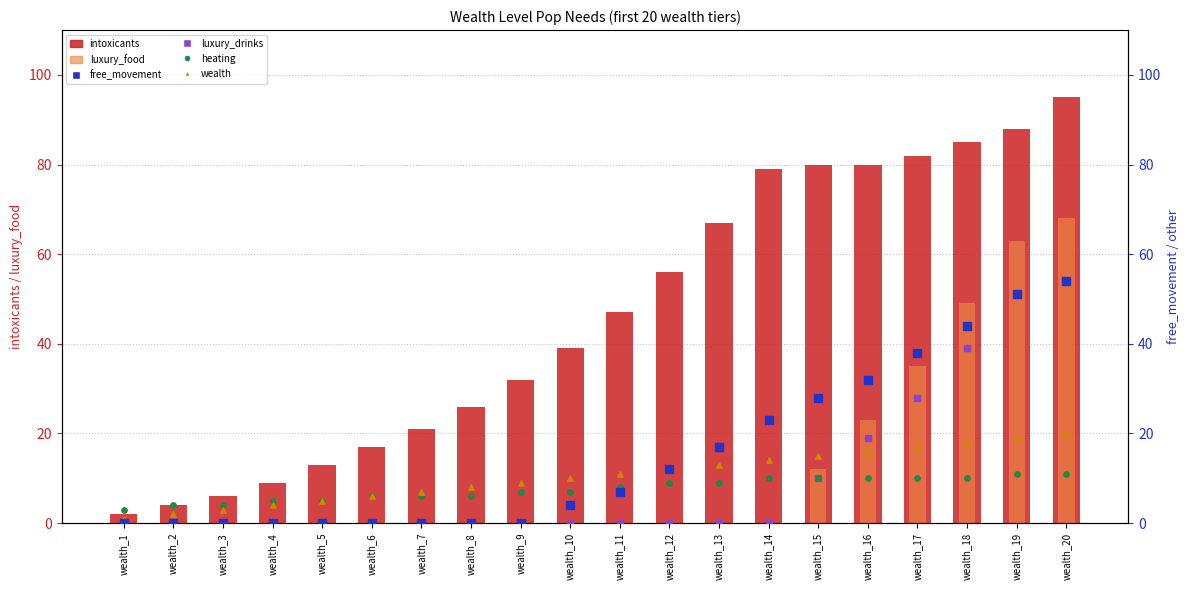

At which category is the sum across all series the highest?

wealth_20